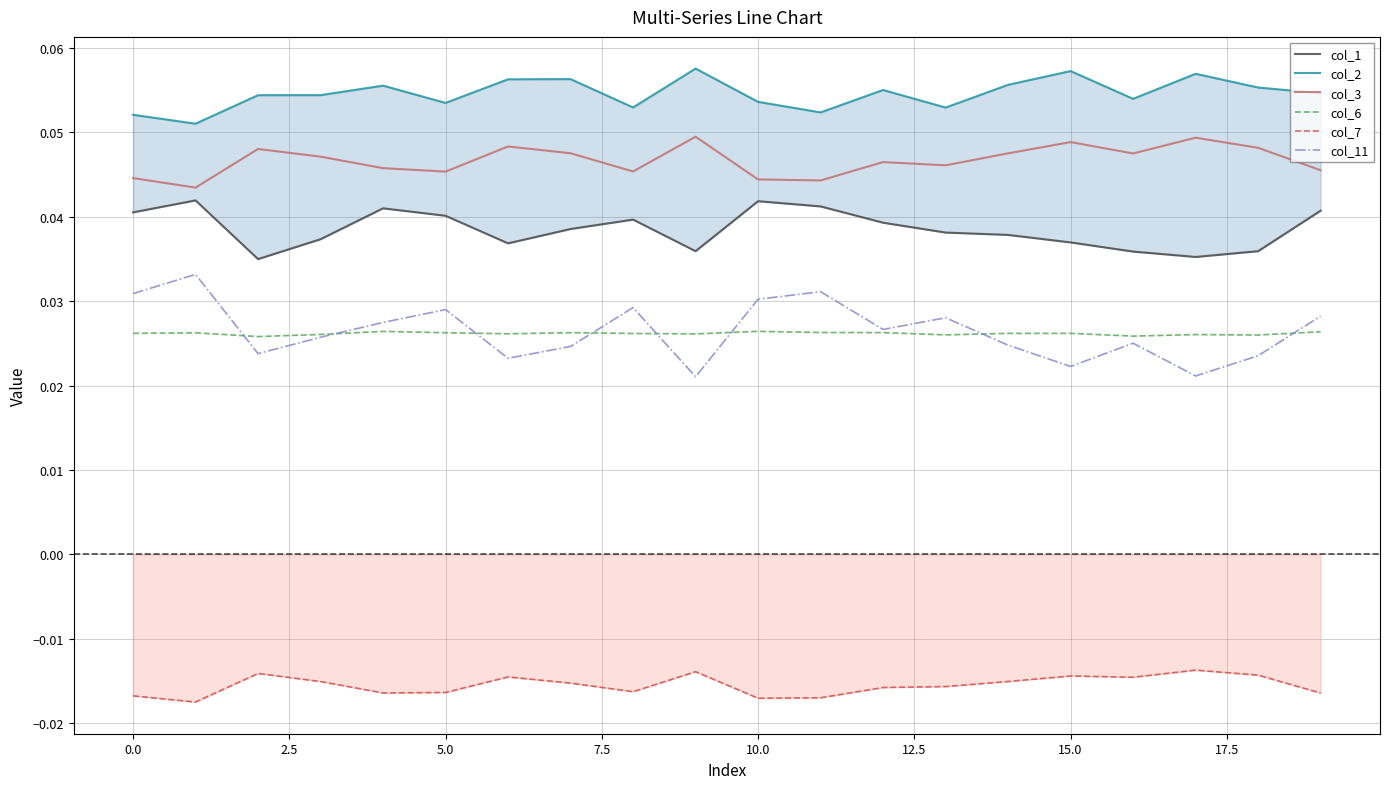

What is the difference between the highest and lowest values at 18?

0.1